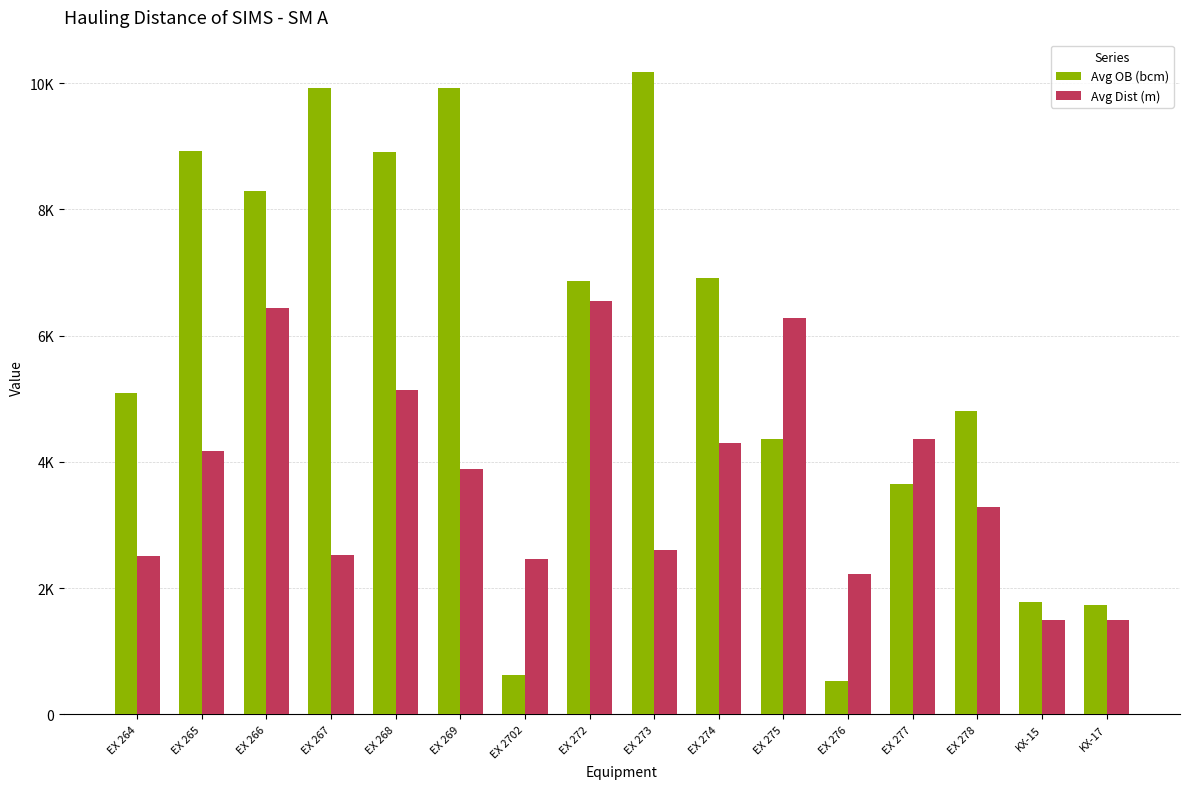

Which category has the lowest value across all series?

EX 276